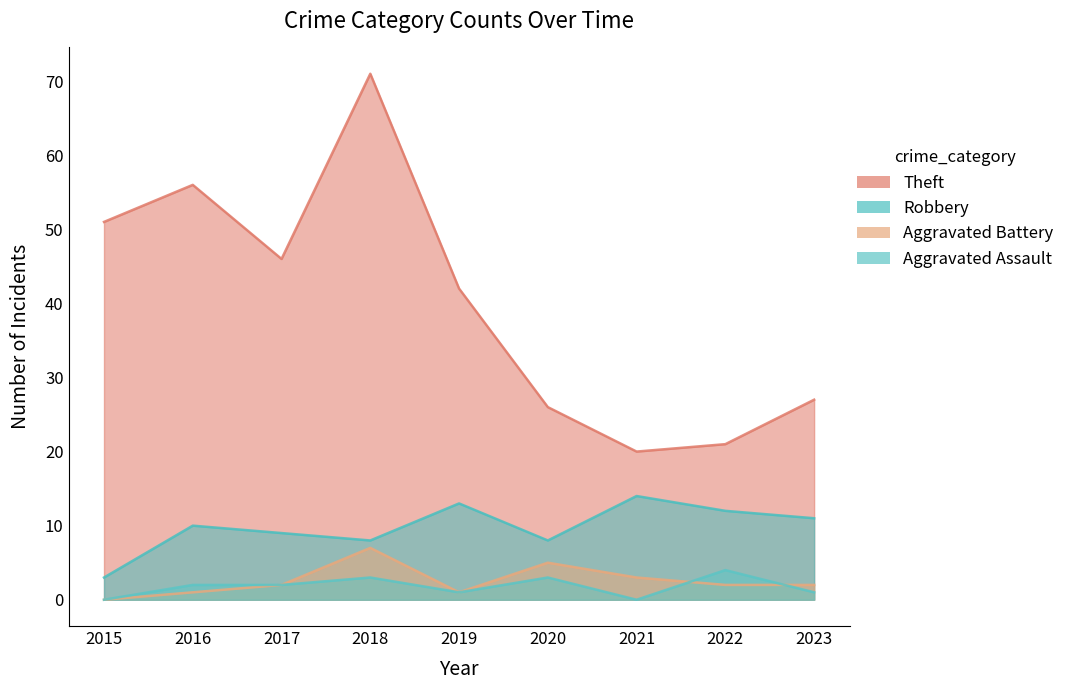

True or false: Theft and Aggravated Battery cross at least once.

False